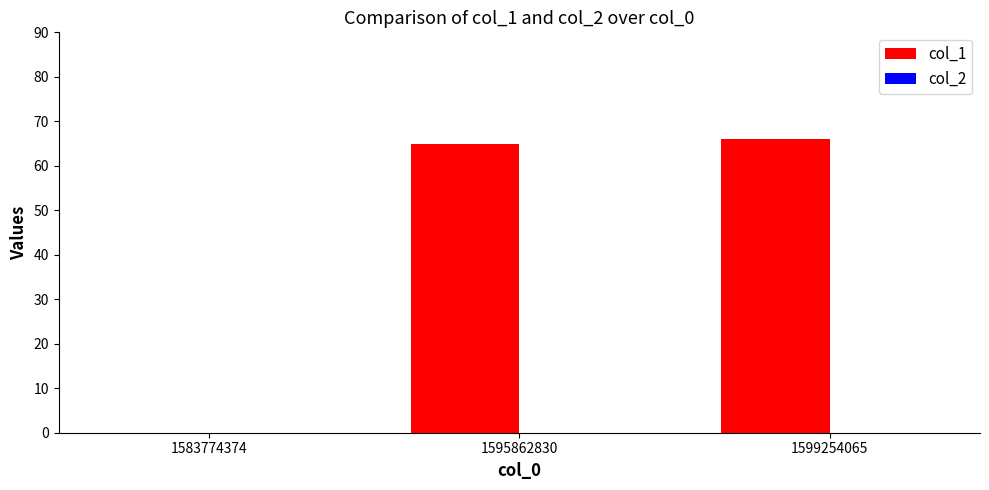

Read the value at 1599254065, to the nearest 10.

70